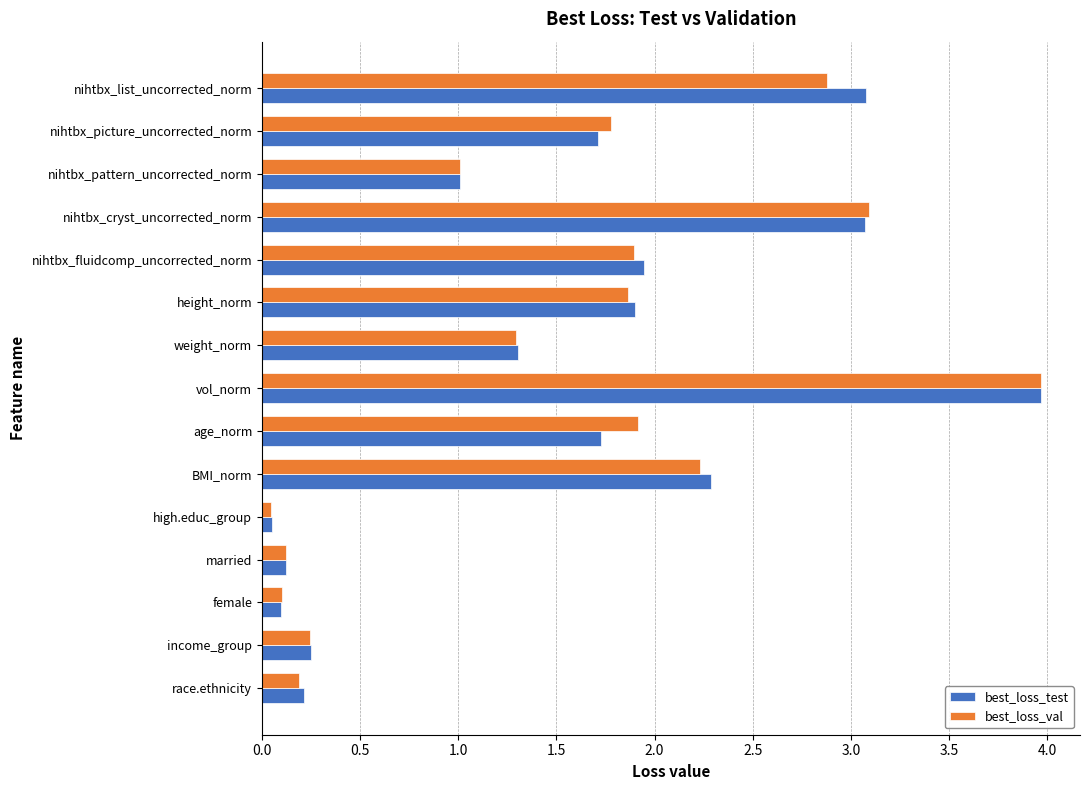

What is the sum of all best_loss_val values?

22.6